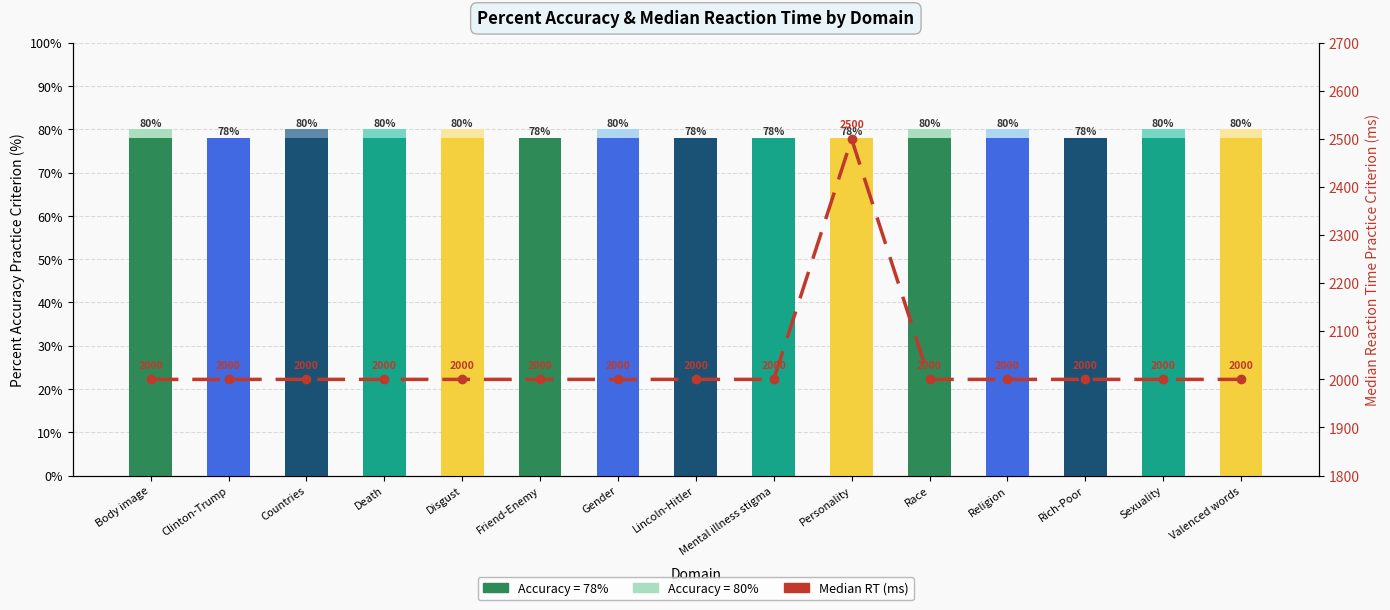

What is the difference between the highest and lowest values at Personality?

2500